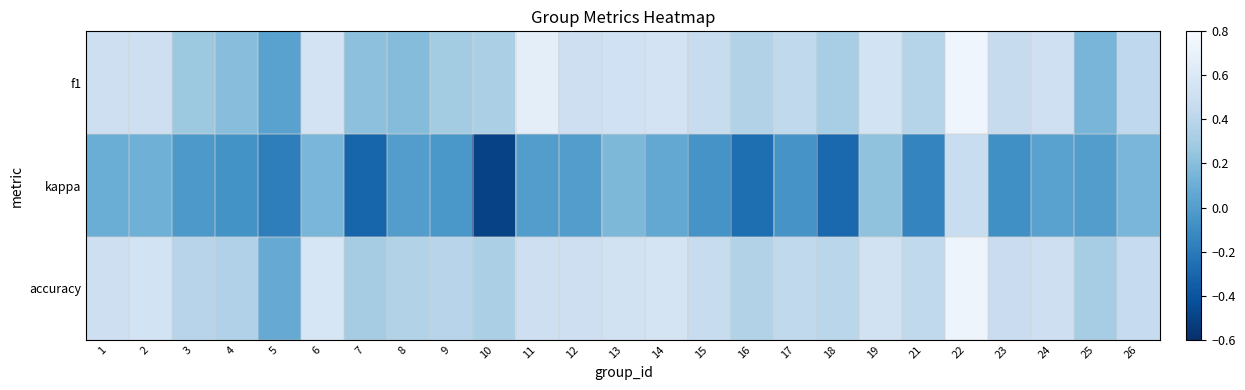

Reading left to right, transcribe all the data shown in this chart.

f1: 1=0.5	2=0.5	3=0.3	4=0.2	5=0.0	6=0.5	7=0.2	8=0.2	9=0.3	10=0.3	11=0.7	12=0.5	13=0.5	14=0.5	15=0.5	16=0.4	17=0.4	18=0.3	19=0.5	21=0.4	22=0.7	23=0.5	24=0.5	25=0.1	26=0.4
kappa: 1=0.1	2=0.1	3=-0.0	4=-0.1	5=-0.2	6=0.2	7=-0.3	8=0.0	9=-0.0	10=-0.5	11=0.0	12=0.0	13=0.2	14=0.1	15=-0.1	16=-0.3	17=-0.1	18=-0.3	19=0.2	21=-0.1	22=0.5	23=-0.1	24=0.0	25=0.0	26=0.2
accuracy: 1=0.5	2=0.5	3=0.4	4=0.4	5=0.1	6=0.6	7=0.3	8=0.4	9=0.4	10=0.3	11=0.5	12=0.5	13=0.5	14=0.6	15=0.5	16=0.4	17=0.4	18=0.4	19=0.5	21=0.4	22=0.7	23=0.5	24=0.5	25=0.3	26=0.5